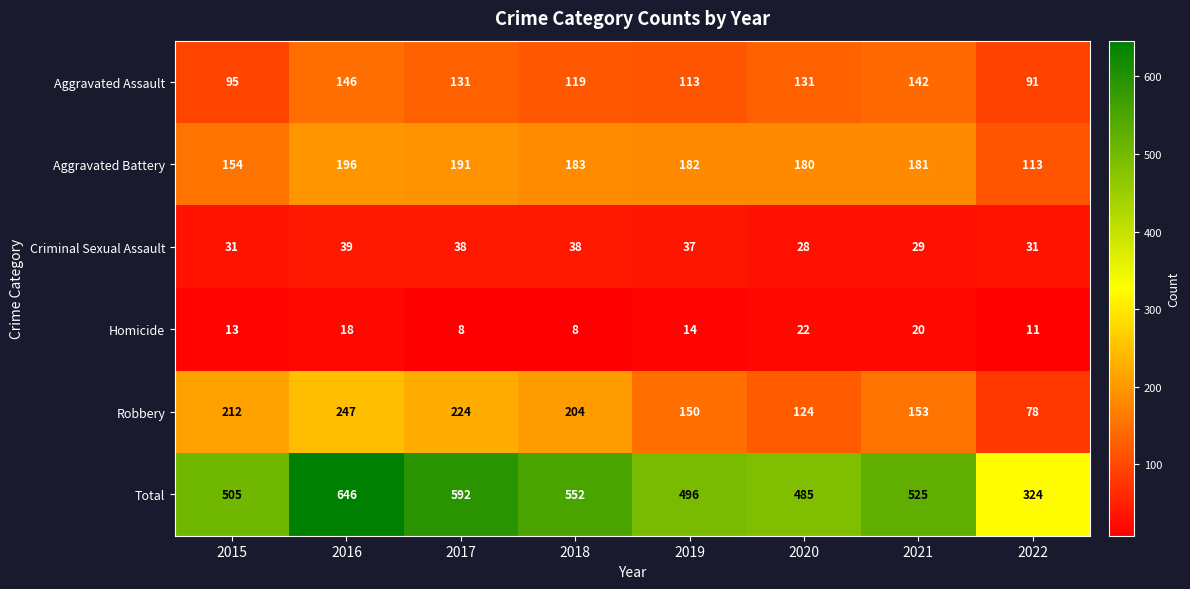

Rank the series by their maximum value, from highest to lowest.

Total, Robbery, Aggravated Battery, Aggravated Assault, Criminal Sexual Assault, Homicide